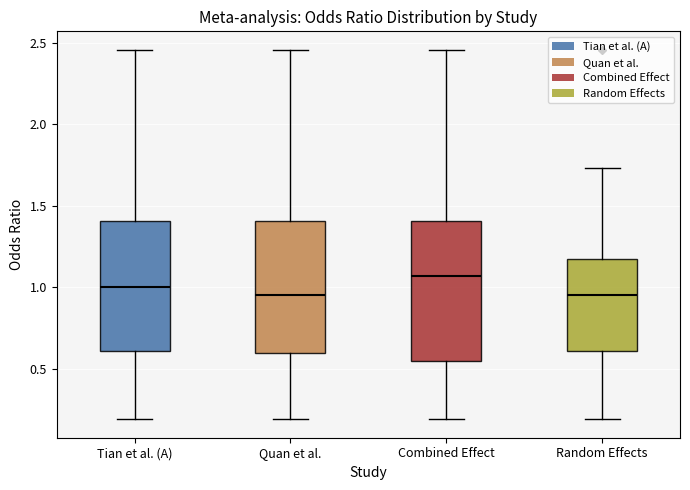

Reading left to right, transcribe this box plot: for each box, give where its median line is, the range the box spans, and where its two whiskers end, as read against the y-axis. The values are not printed on the chart, so give them approximately, as read against the axis.

Tian et al. (A): median 1.00, box 0.60 to 1.40, whiskers 0.20 to 2.45
Quan et al.: median 0.95, box 0.60 to 1.40, whiskers 0.20 to 2.45
Combined Effect: median 1.05, box 0.55 to 1.40, whiskers 0.20 to 2.45
Random Effects: median 0.95, box 0.60 to 1.15, whiskers 0.20 to 1.75